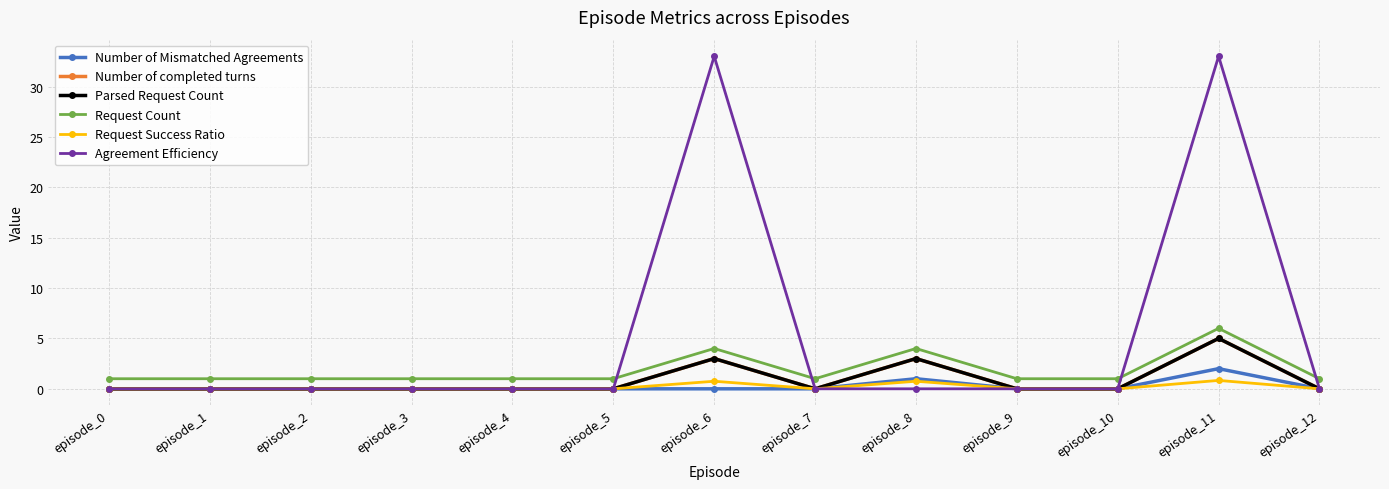

True or false: Parsed Request Count and Number of completed turns intersect in this chart.

False